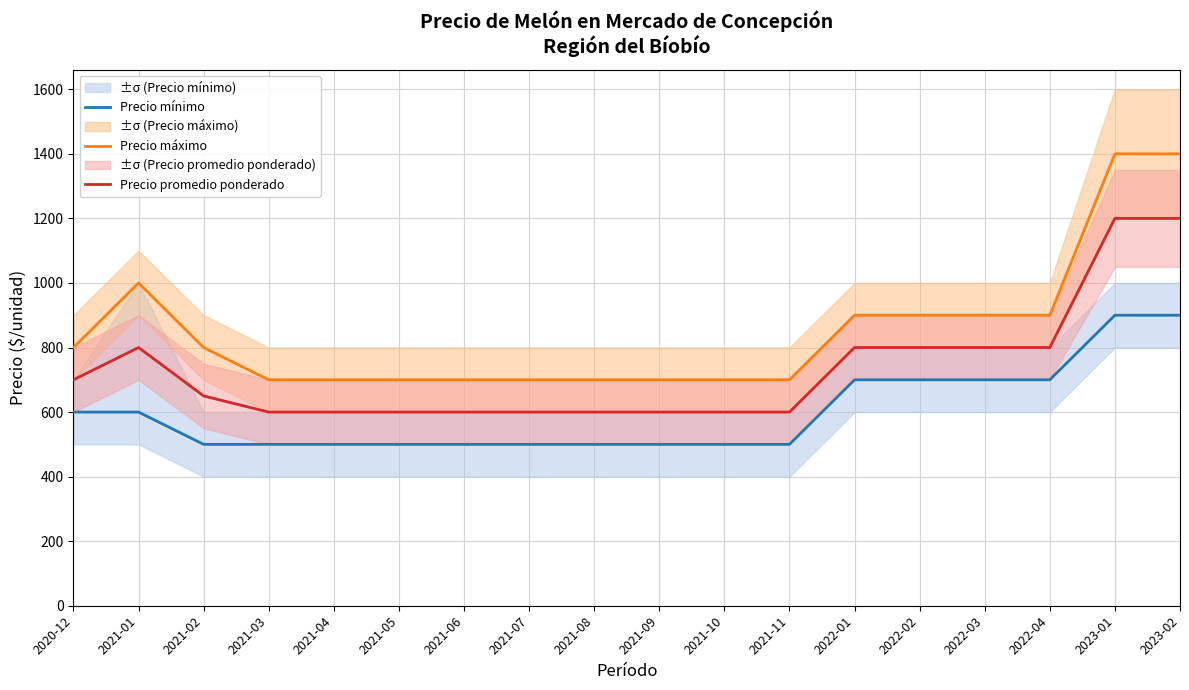

Which series has the largest range (max minus min)?

Precio máximo